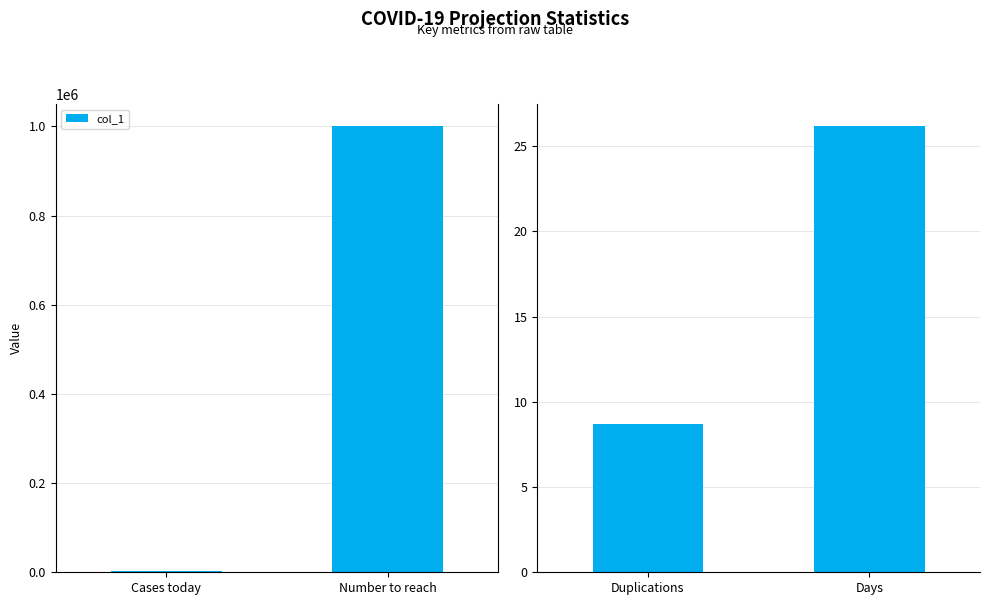

True or false: the data shows 7.9 at Days.

False